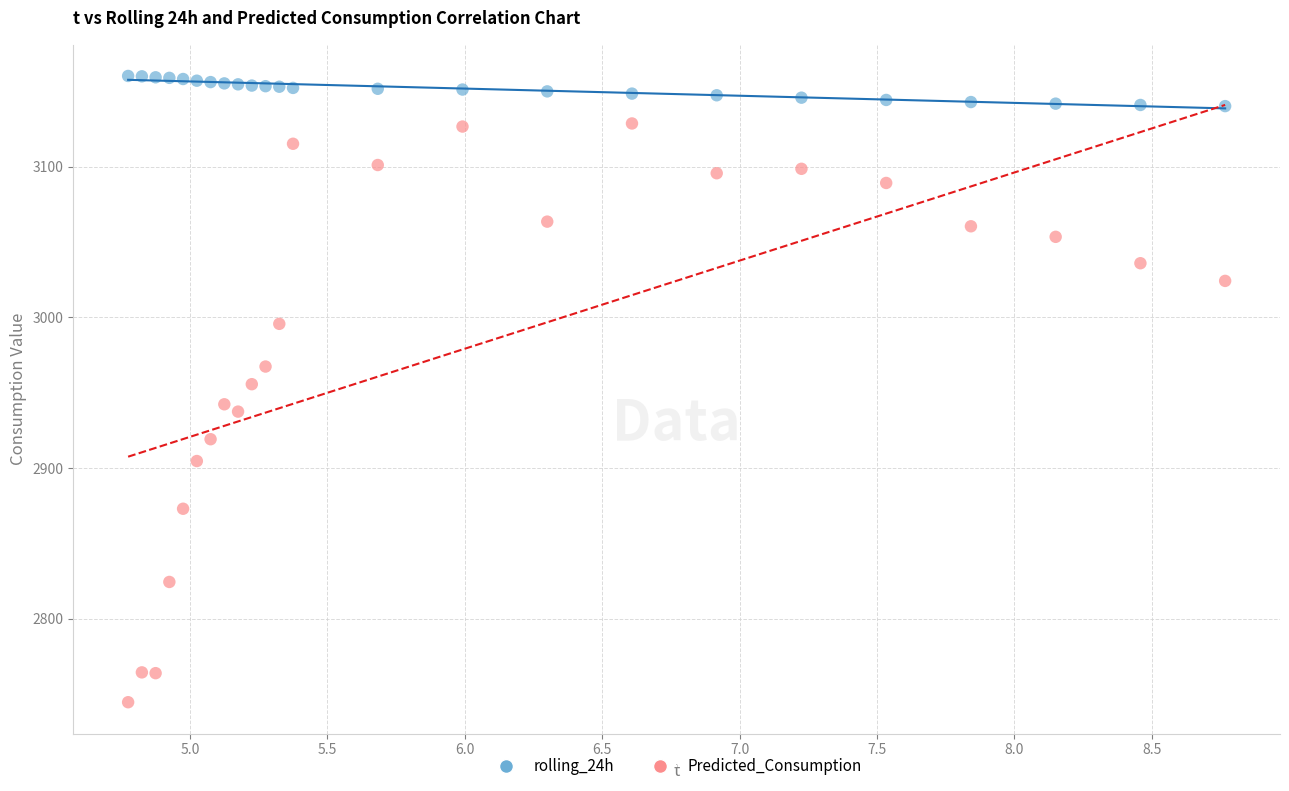

Across all data points, what is the range of X values (max minus min)?

4.0